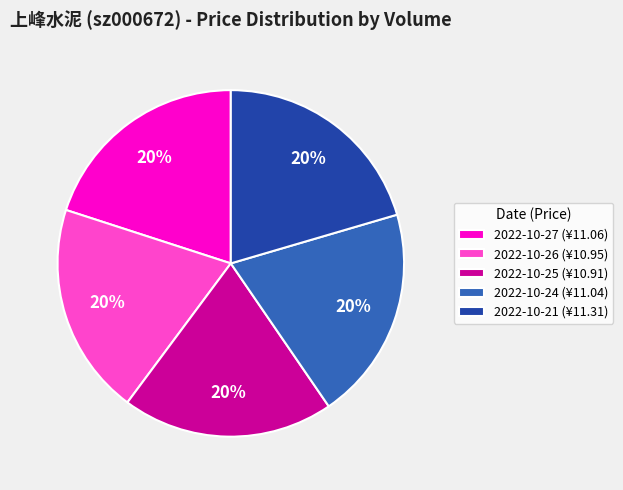

To the nearest percent, what is the average slice percentage?

20%